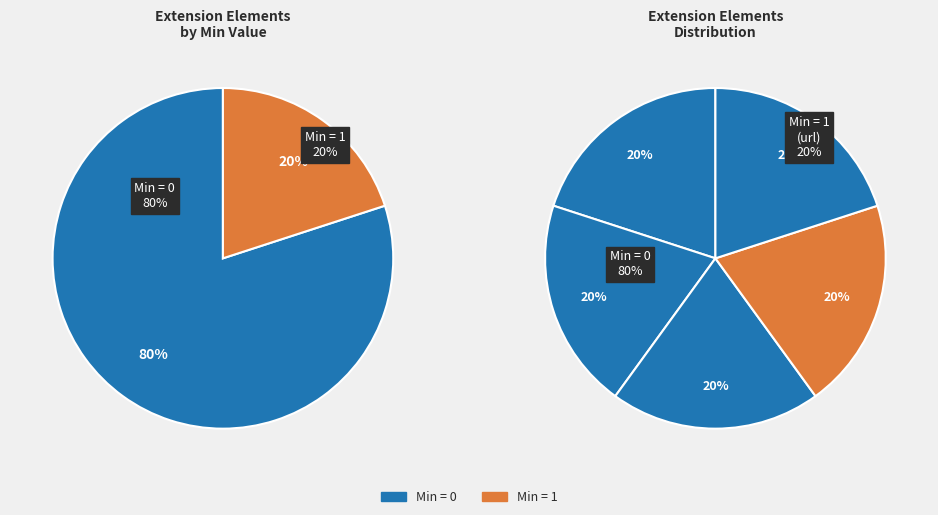

Do Extension.value[x] and Extension.extension together represent more than half of the pie?

No